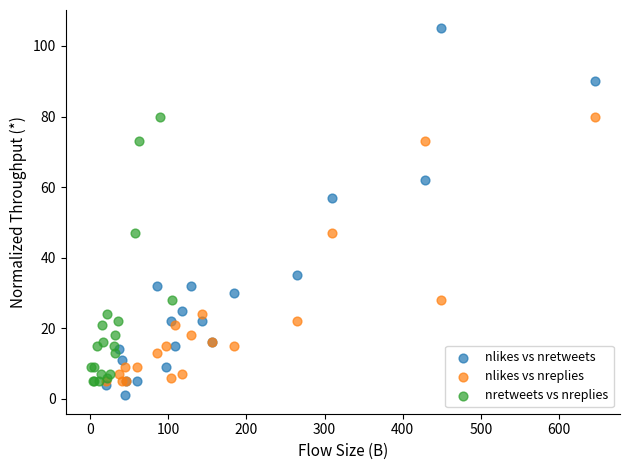

Which series has the widest spread of Y values?

nlikes vs nretweets